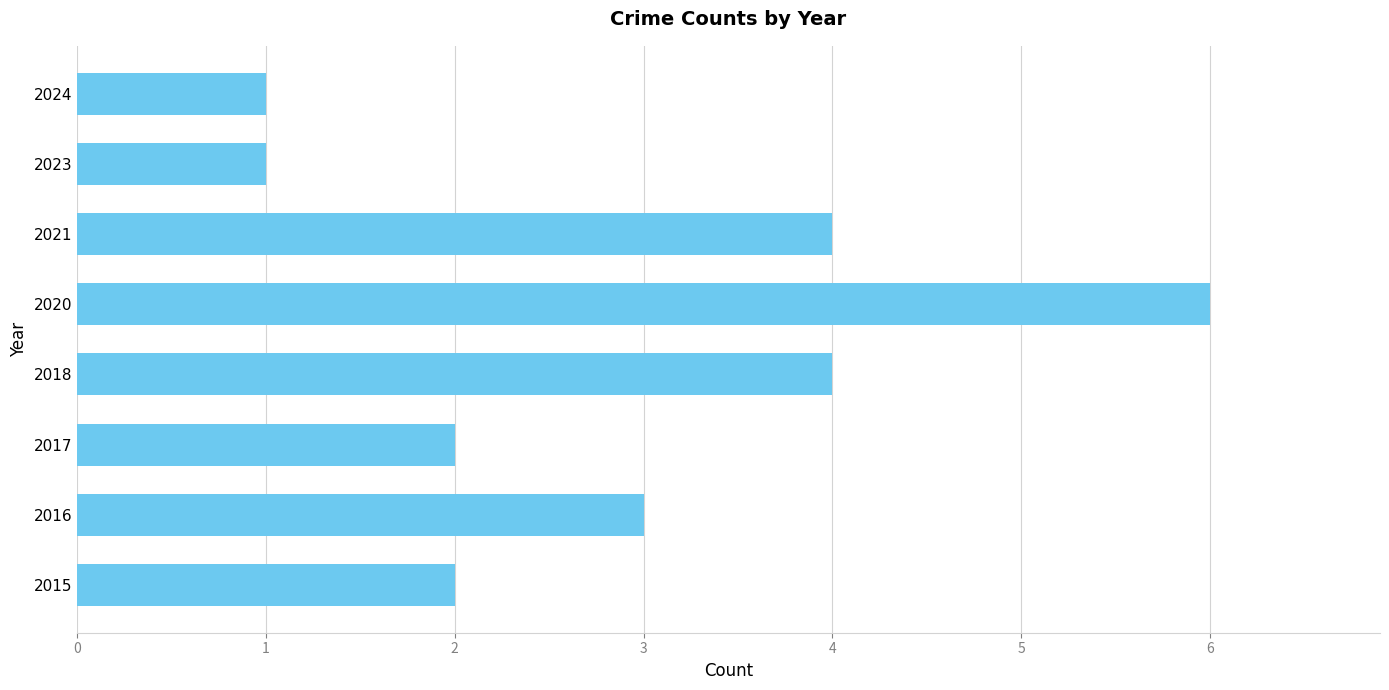

What is the approximate value at 2018?

4